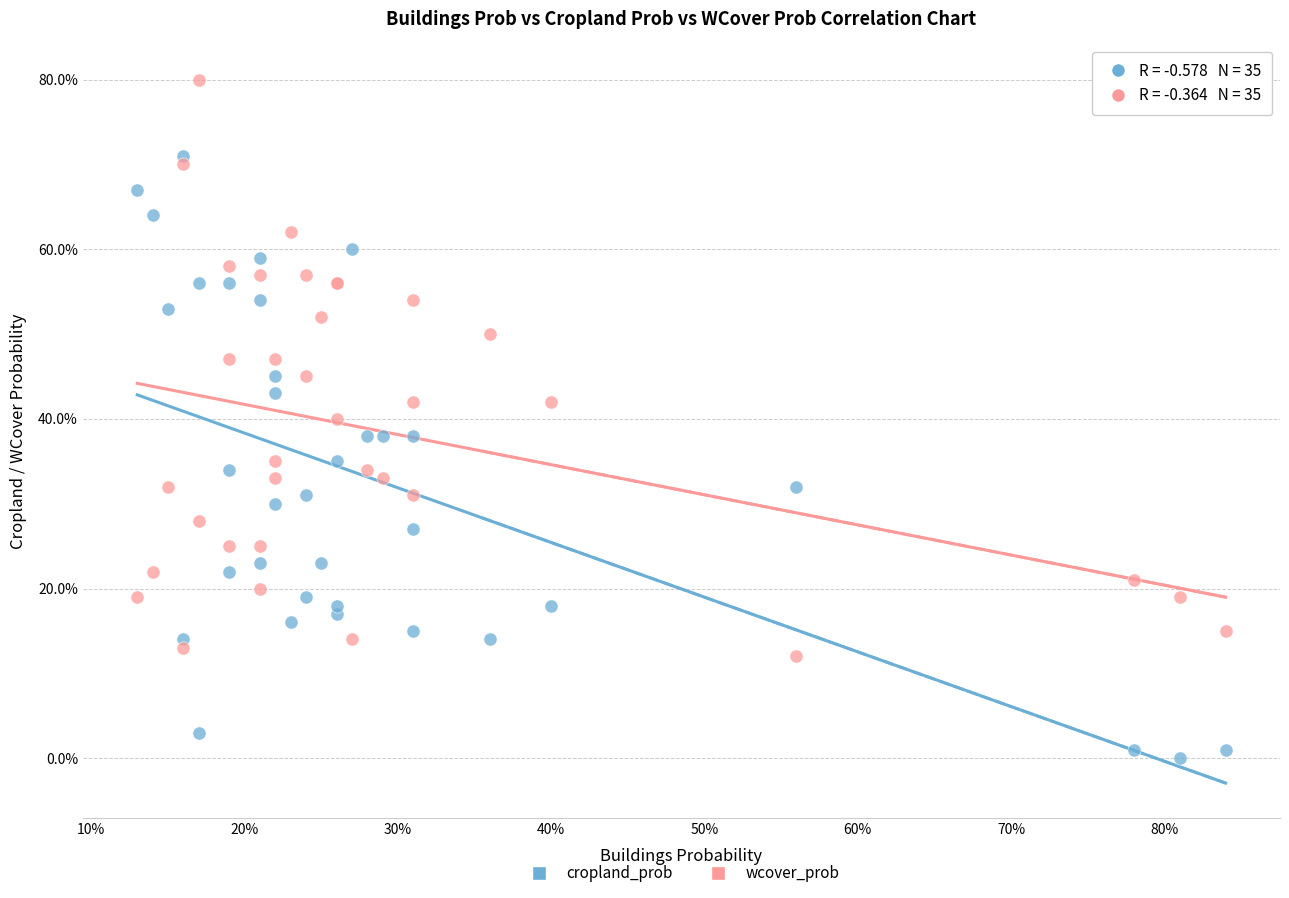

Which series reaches the maximum Y coordinate?

wcover_prob